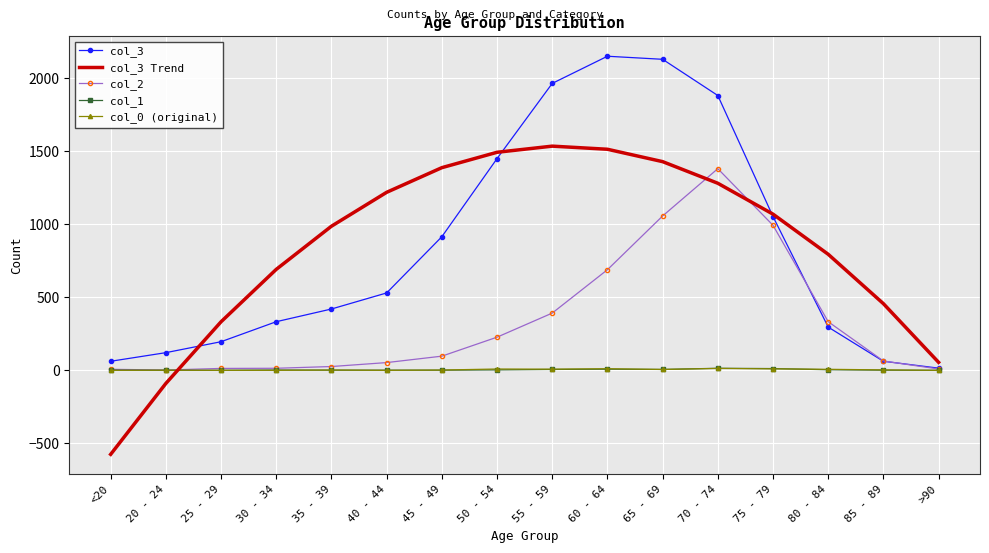

Is the value of col_3 at 70 - 74 greater than the value of col_2 at 60 - 64?

Yes